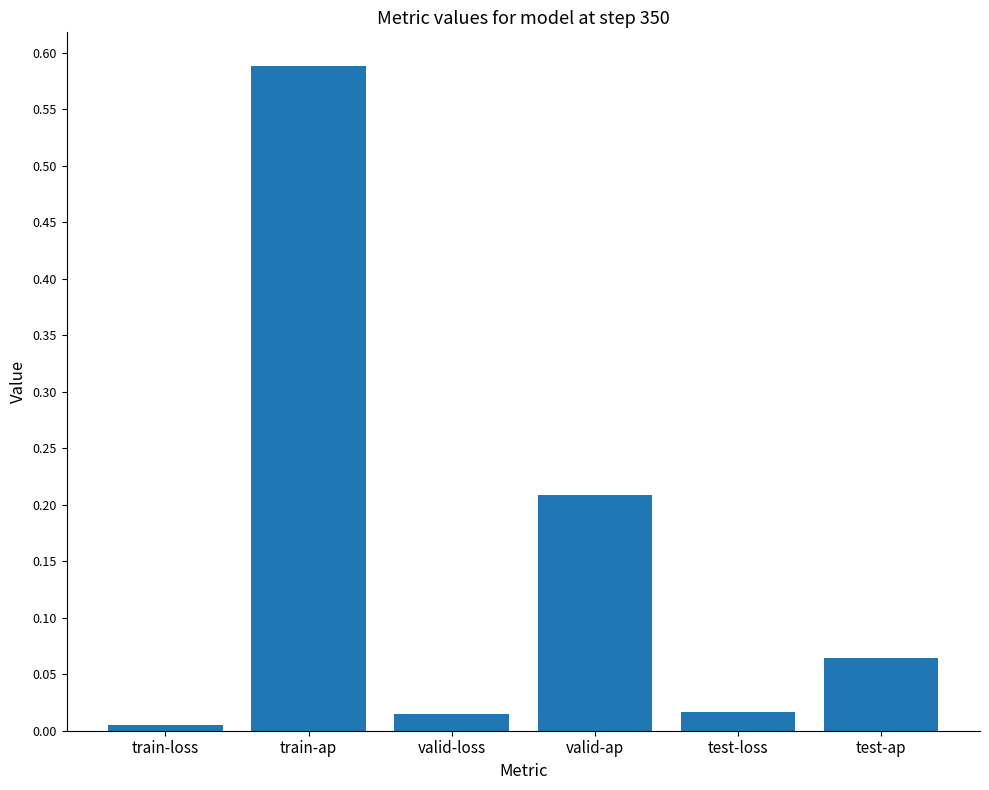

The value at valid-loss is 0.0. True or false?

True